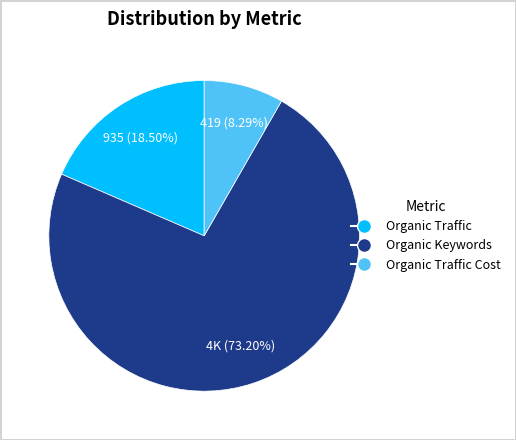

Which category has the biggest portion of the pie?

Organic Keywords